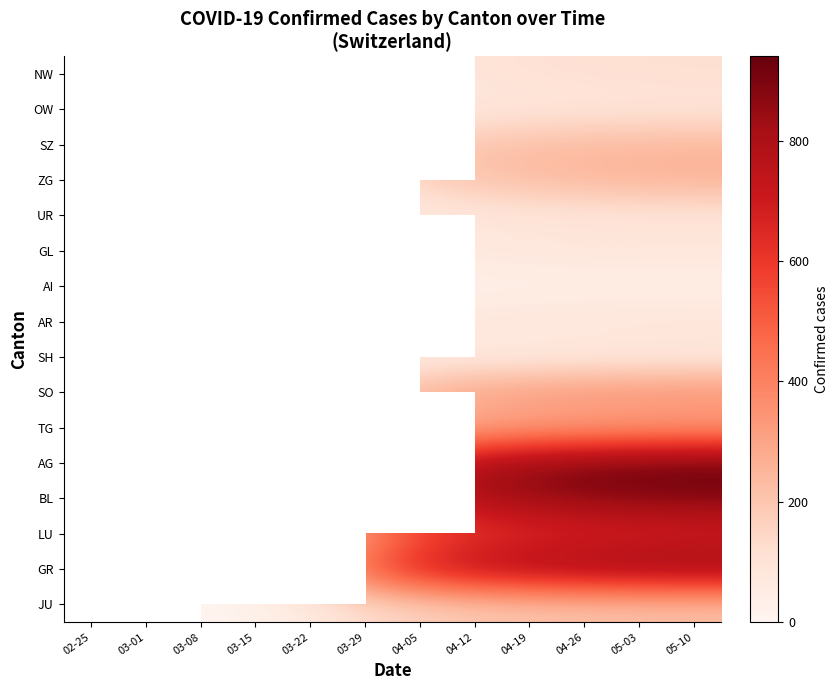

Reading left to right, extract all data points from this chart.

NW: 02-25=0	03-01=0	03-08=0	03-15=8	03-22=36	03-29=59	04-05=83	04-12=97	04-19=107	04-26=112	05-03=115	05-10=117
OW: 02-25=0	03-01=0	03-08=0	03-15=0	03-22=0	03-29=0	04-05=62	04-12=75	04-19=81	04-26=85	05-03=87	05-10=89
SZ: 02-25=0	03-01=0	03-08=0	03-15=0	03-22=0	03-29=128	04-05=184	04-12=210	04-19=228	04-26=239	05-03=244	05-10=248
ZG: 02-25=0	03-01=7	03-08=3	03-15=13	03-22=53	03-29=101	04-05=170	04-12=211	04-19=230	04-26=247	05-03=258	05-10=265
UR: 02-25=0	03-01=0	03-08=0	03-15=0	03-22=0	03-29=50	04-05=66	04-12=76	04-19=84	04-26=87	05-03=89	05-10=90
GL: 02-25=0	03-01=0	03-08=0	03-15=10	03-22=29	03-29=50	04-05=66	04-12=78	04-19=84	04-26=87	05-03=89	05-10=90
AI: 02-25=0	03-01=0	03-08=0	03-15=0	03-22=0	03-29=0	04-05=22	04-12=26	04-19=28	04-26=29	05-03=30	05-10=30
AR: 02-25=0	03-01=0	03-08=0	03-15=0	03-22=0	03-29=48	04-05=71	04-12=86	04-19=92	04-26=95	05-03=97	05-10=98
SH: 02-25=0	03-01=0	03-08=0	03-15=1	03-22=30	03-29=41	04-05=49	04-12=56	04-19=58	04-26=60	05-03=61	05-10=62
SO: 02-25=0	03-01=0	03-08=0	03-15=0	03-22=0	03-29=190	04-05=267	04-12=308	04-19=332	04-26=347	05-03=355	05-10=360
TG: 02-25=0	03-01=0	03-08=1	03-15=11	03-22=76	03-29=139	04-05=222	04-12=267	04-19=285	04-26=295	05-03=300	05-10=304
AG: 02-25=0	03-01=0	03-08=0	03-15=0	03-22=232	03-29=0	04-05=681	04-12=810	04-19=869	04-26=908	05-03=927	05-10=940
BL: 02-25=0	03-01=2	03-08=19	03-15=54	03-22=289	03-29=511	04-05=697	04-12=807	04-19=836	04-26=866	05-03=878	05-10=885
LU: 02-25=0	03-01=0	03-08=0	03-15=0	03-22=131	03-29=339	04-05=505	04-12=588	04-19=626	04-26=651	05-03=664	05-10=671
GR: 02-25=0	03-01=6	03-08=18	03-15=71	03-22=284	03-29=519	04-05=694	04-12=772	04-19=810	04-26=836	05-03=849	05-10=857
JU: 02-25=0	03-01=1	03-08=5	03-15=19	03-22=61	03-29=127	04-05=162	04-12=189	04-19=203	04-26=210	05-03=214	05-10=216